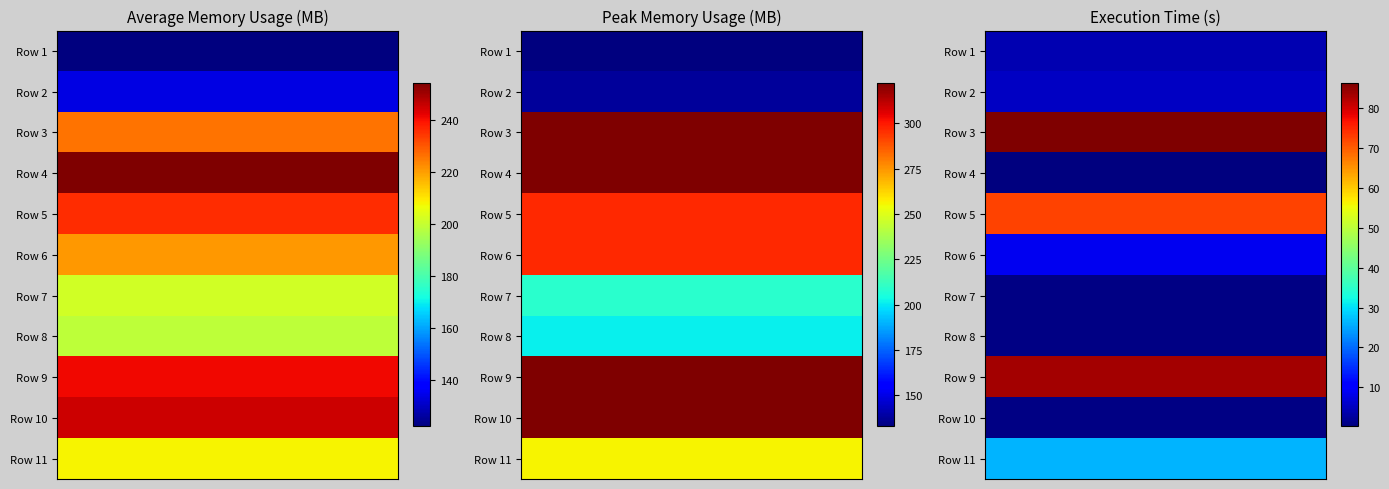

At how many categories does at least one series exceed 117?

11